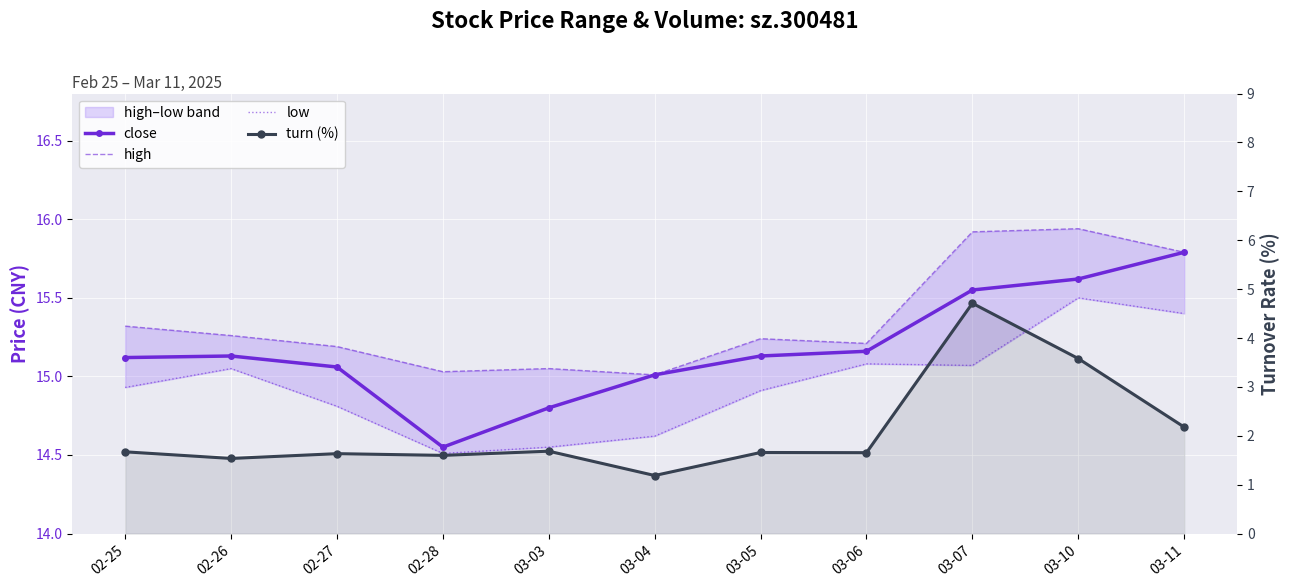

List the labels in order of close value, smallest first.

02-28, 03-03, 03-04, 02-27, 02-25, 02-26, 03-05, 03-06, 03-07, 03-10, 03-11